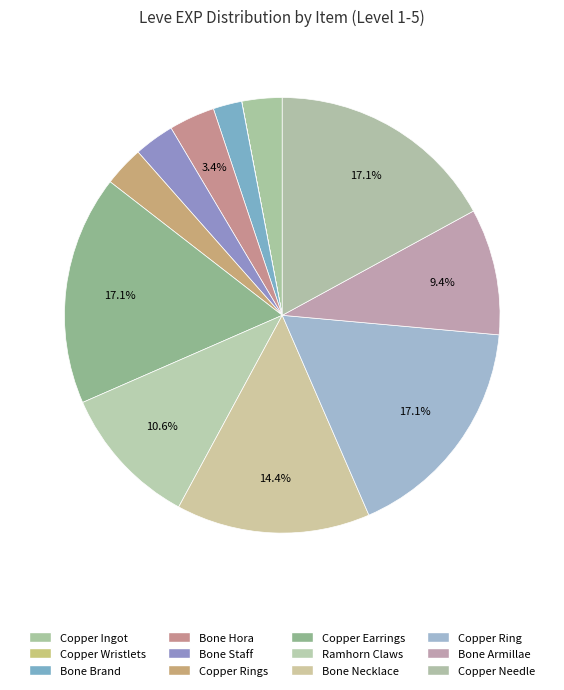

Which category has the smallest portion of the pie?

Copper Wristlets